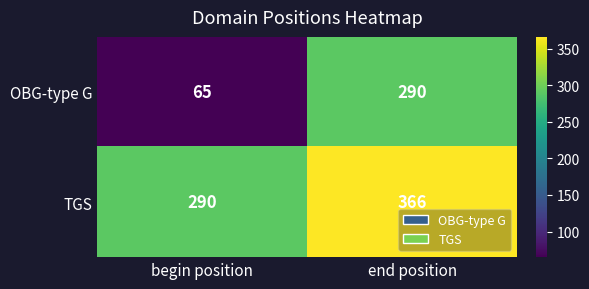

Reading left to right, extract all data points from this chart.

OBG-type G: begin position=65	end position=290
TGS: begin position=290	end position=366